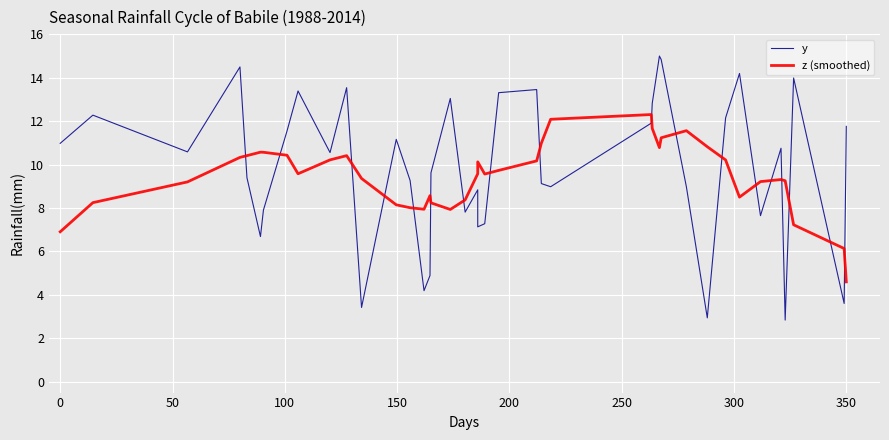

What is the average value of the y series?

9.9